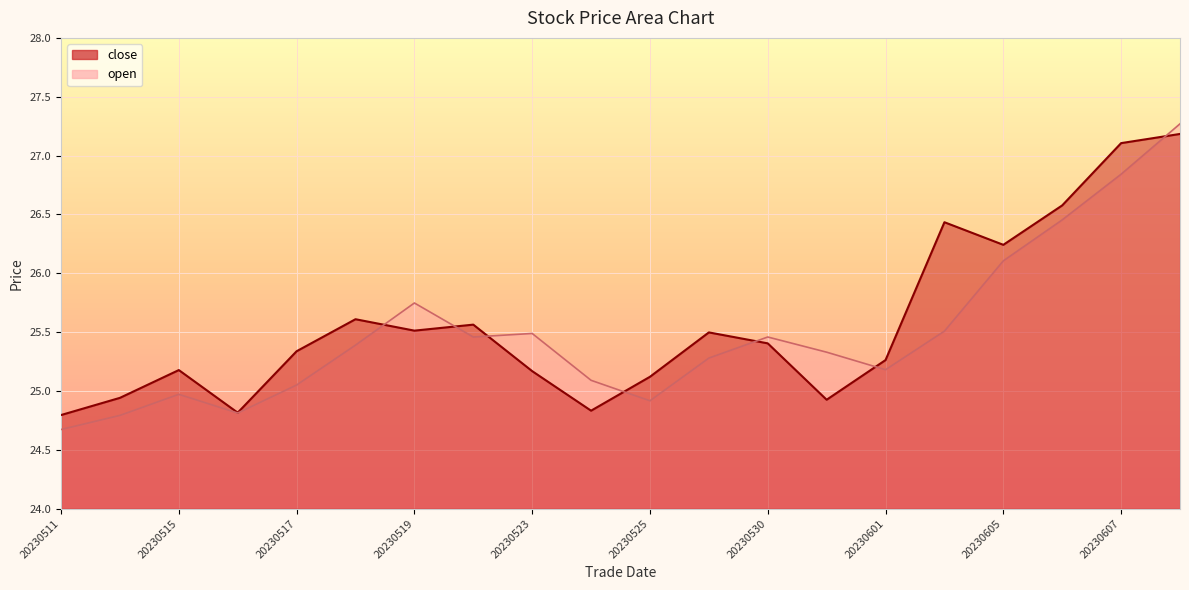

Rank the series at 20230523 from lowest to highest value.

close, open